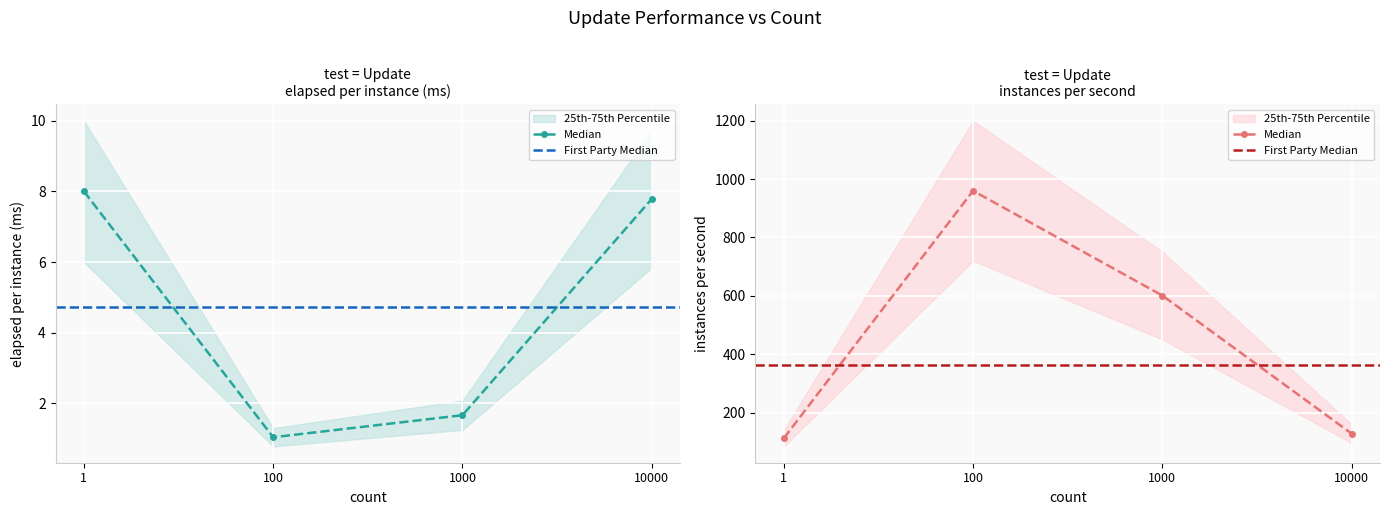

What is the difference between the maximum and minimum values in the instances per second series?

848.0